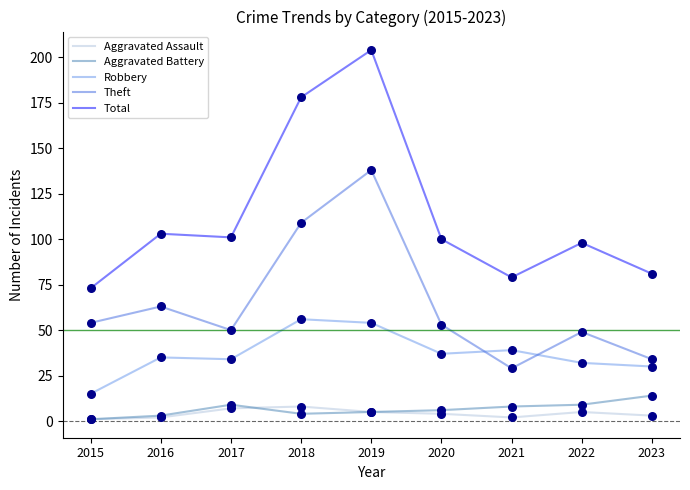

At which category is the sum across all series the highest?

2019